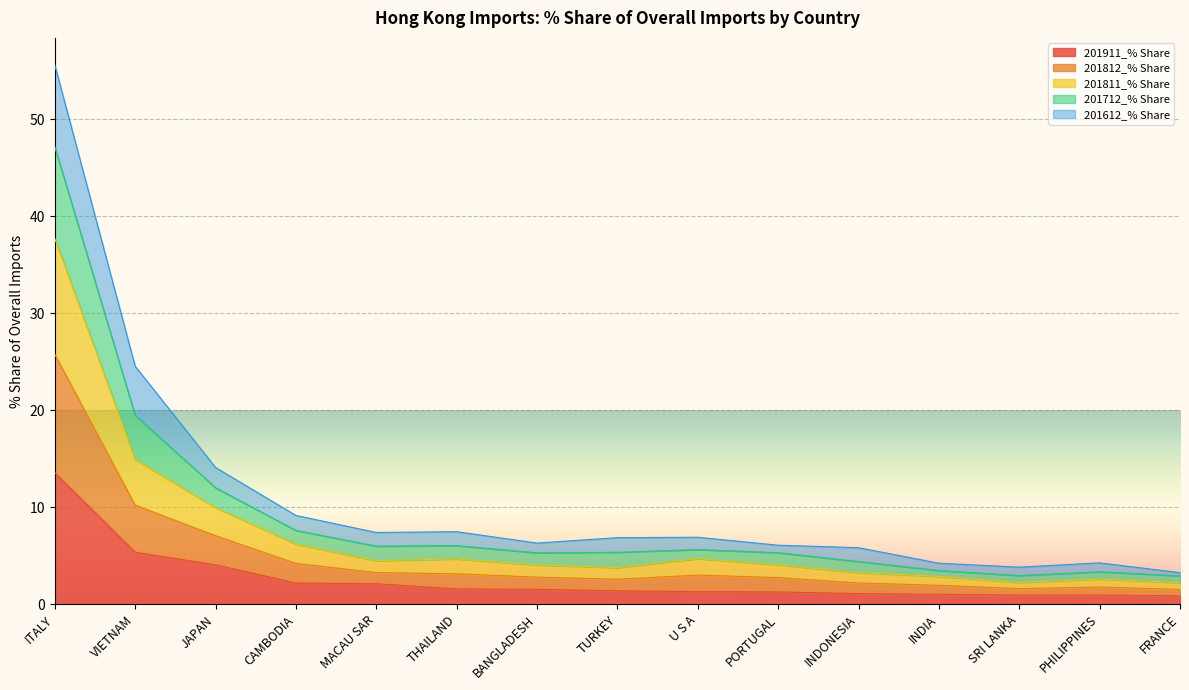

Where is the first local maximum for 201812_% Share?

THAILAND